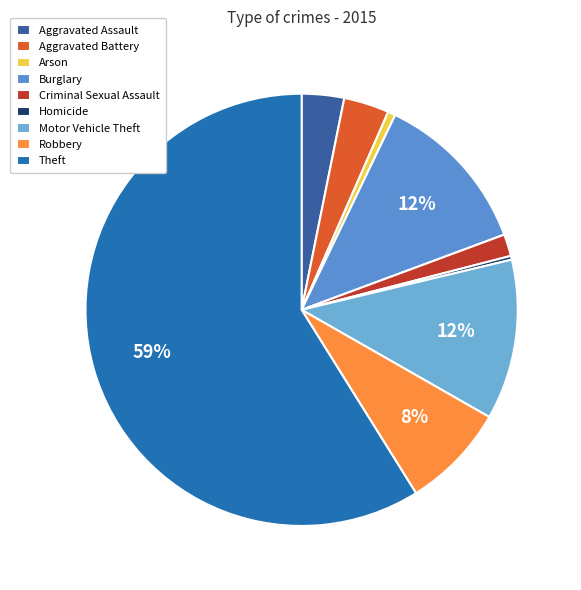

Count the number of slices in the pie.

9